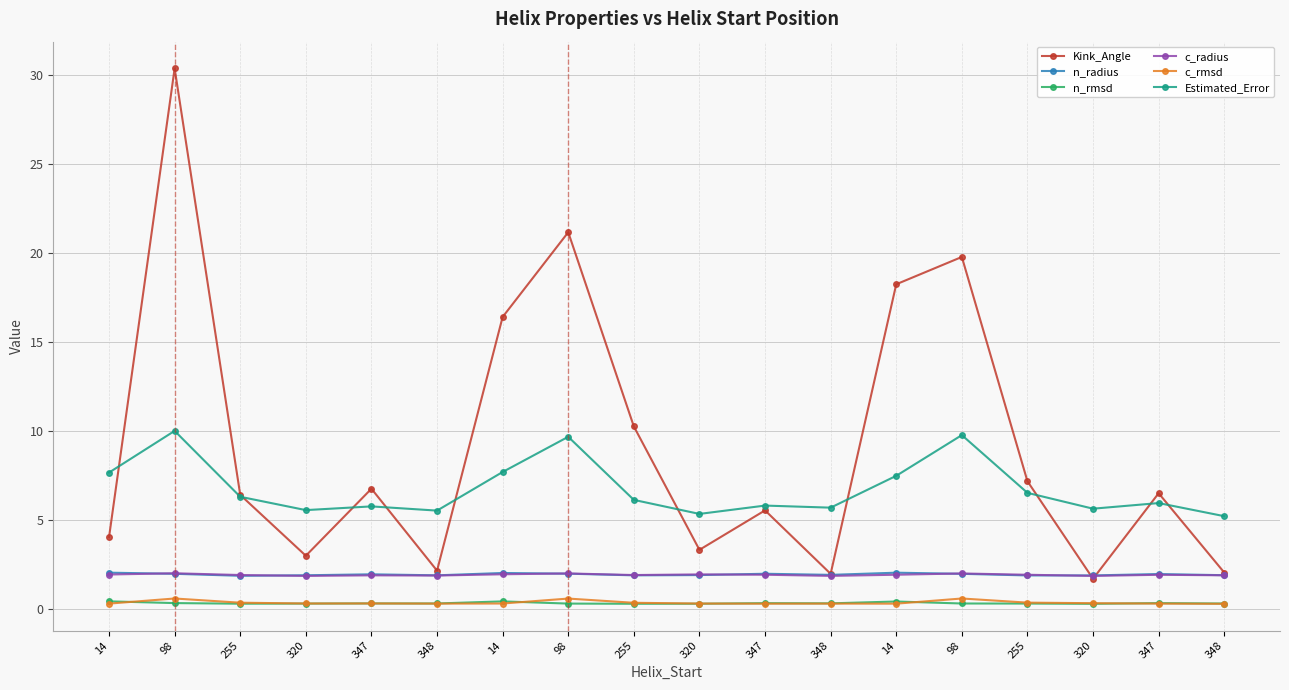

Does the chart have visible grid lines?

Yes